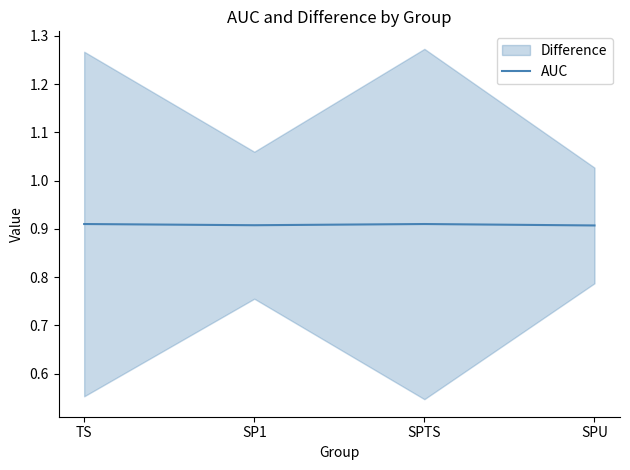

At which category does the data reach its first local valley?

SP1